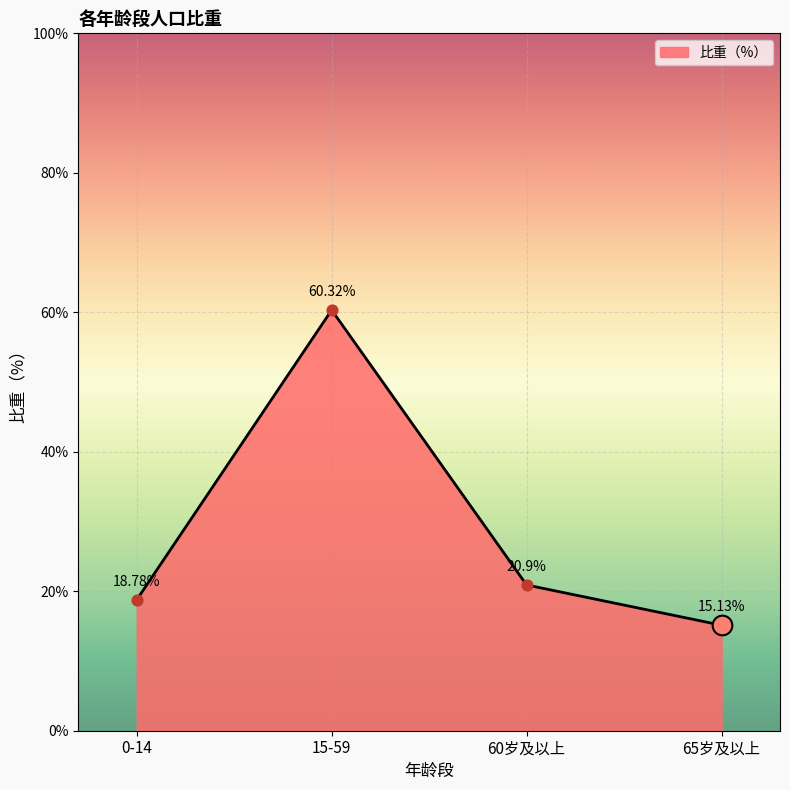

What is the change in value from 0-14 to 65岁及以上?

-3.7